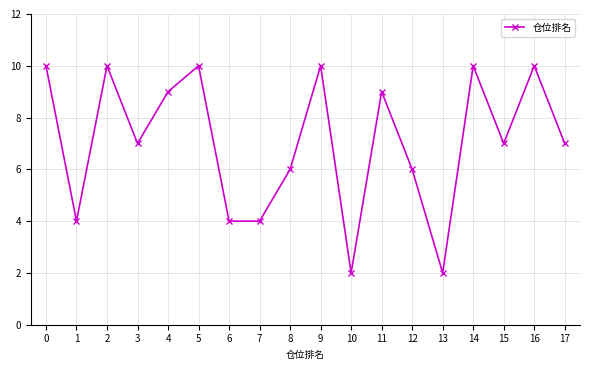

What is the value of the 16th point from the left?

7